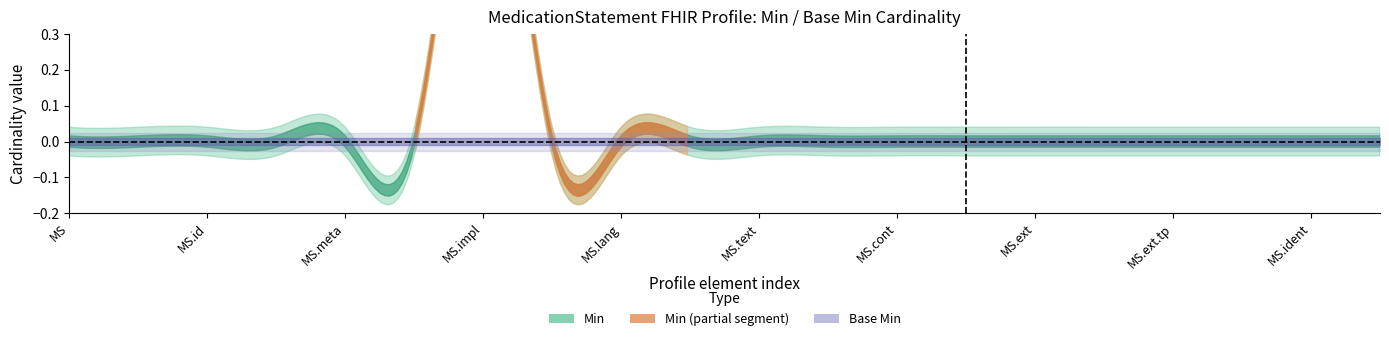

The Base Min series shows 0 at 0. True or false?

True